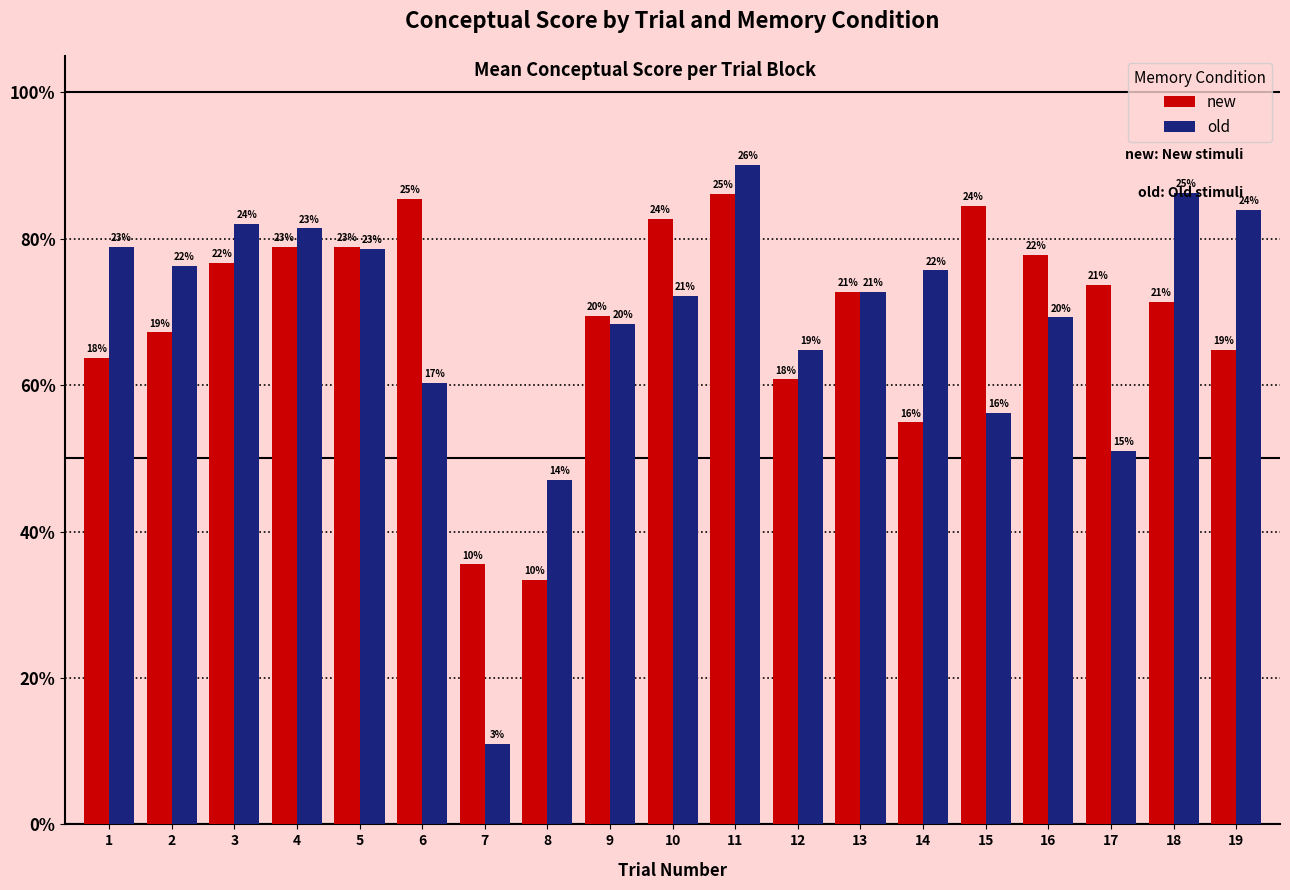

Does the chart contain any negative values?

No